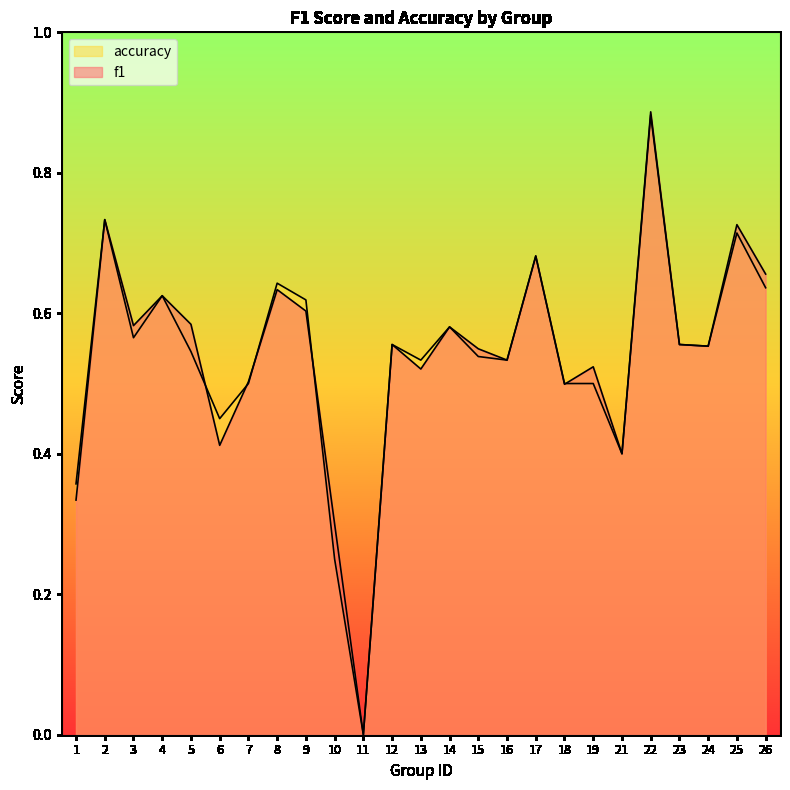

Between 6 and 5, which is larger?

5